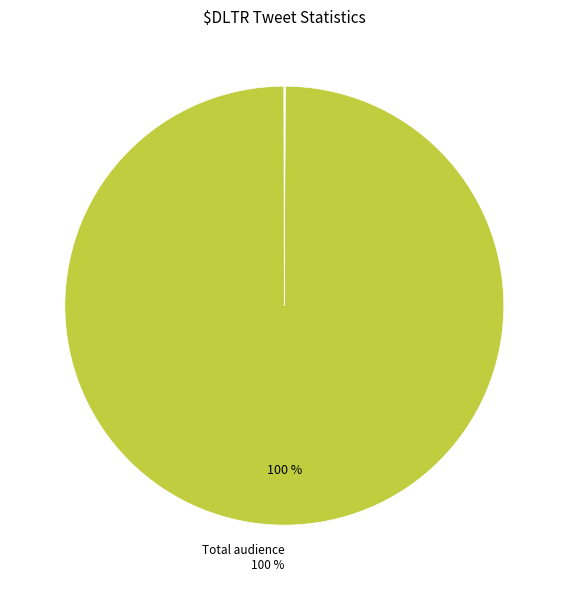

Does any single category account for the majority?

Yes